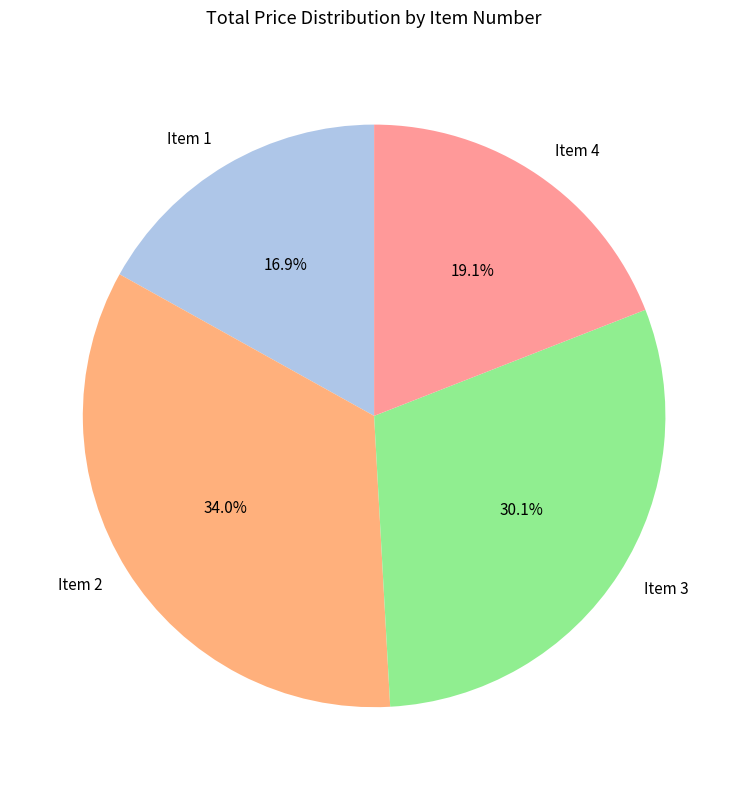

Rank the categories by value from lowest to highest.

Item 1, Item 4, Item 3, Item 2